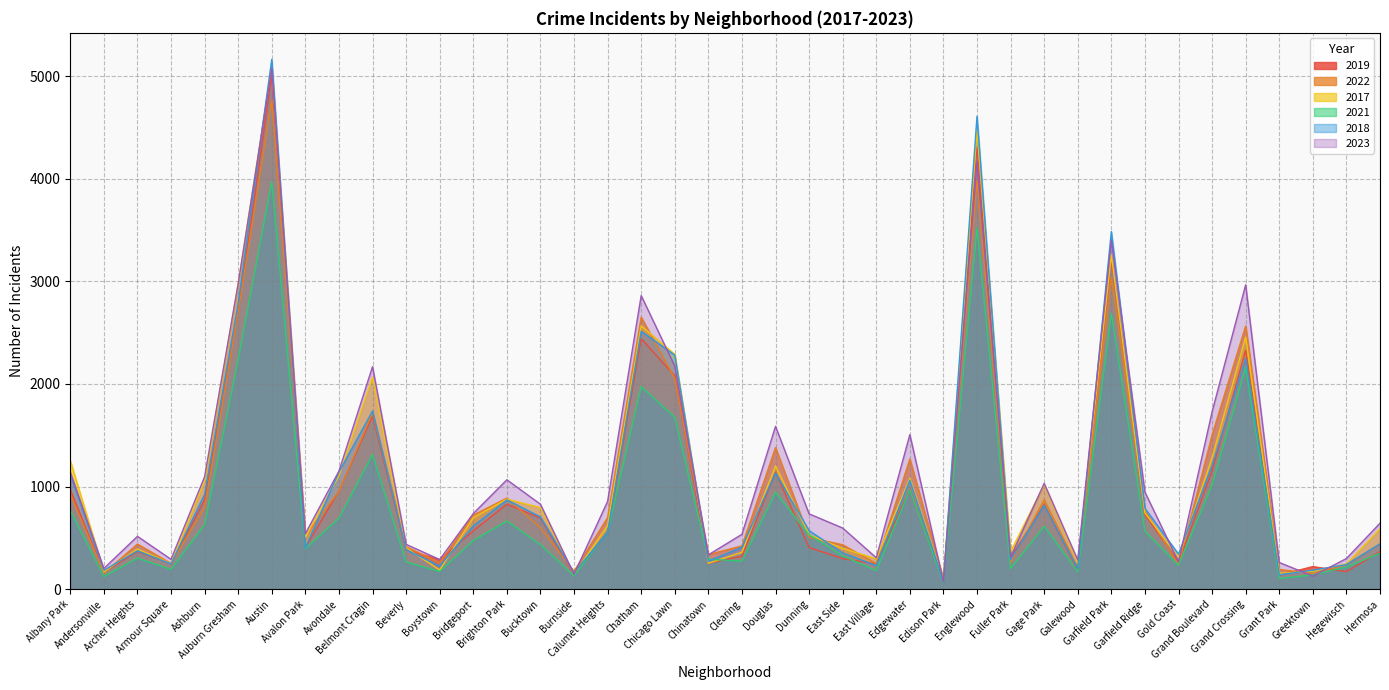

What is the value of the 2017 point at the 6th from the left?

2973